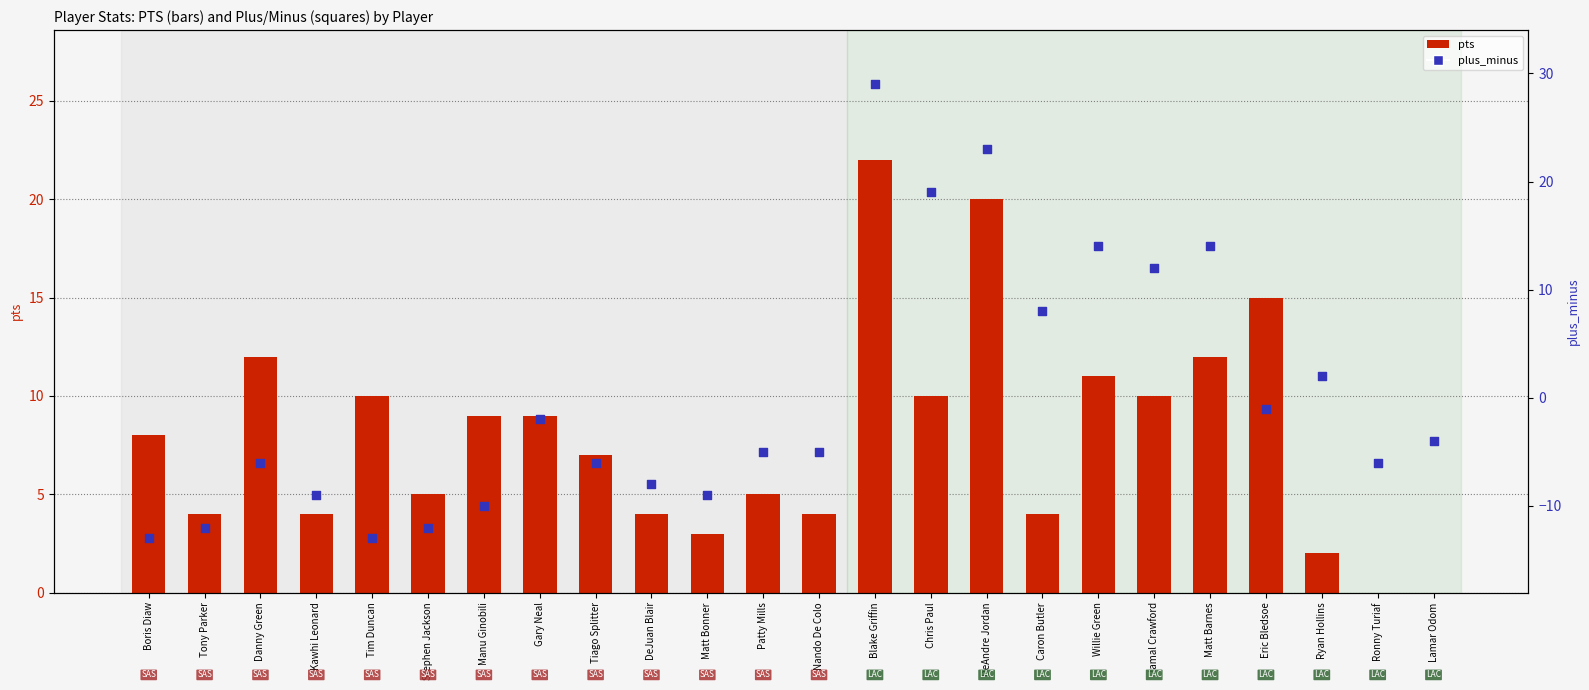

What are all the series names shown in the legend?

pts, plus_minus